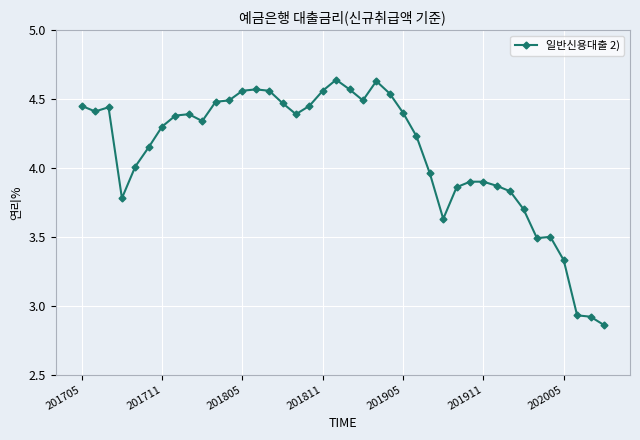

True or false: there are more than 2 points higher than both neighbors.

True